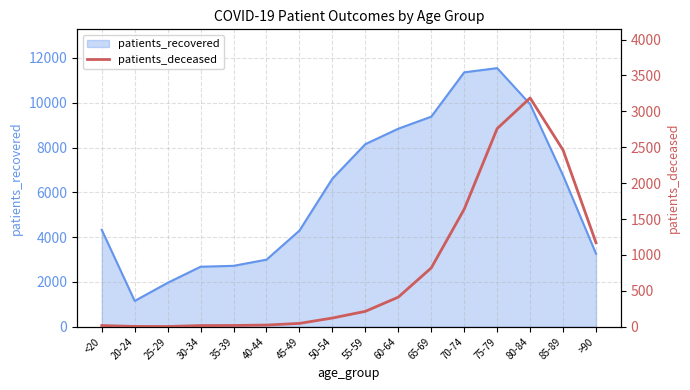

What is the label of the 14th point from the left?

80-84